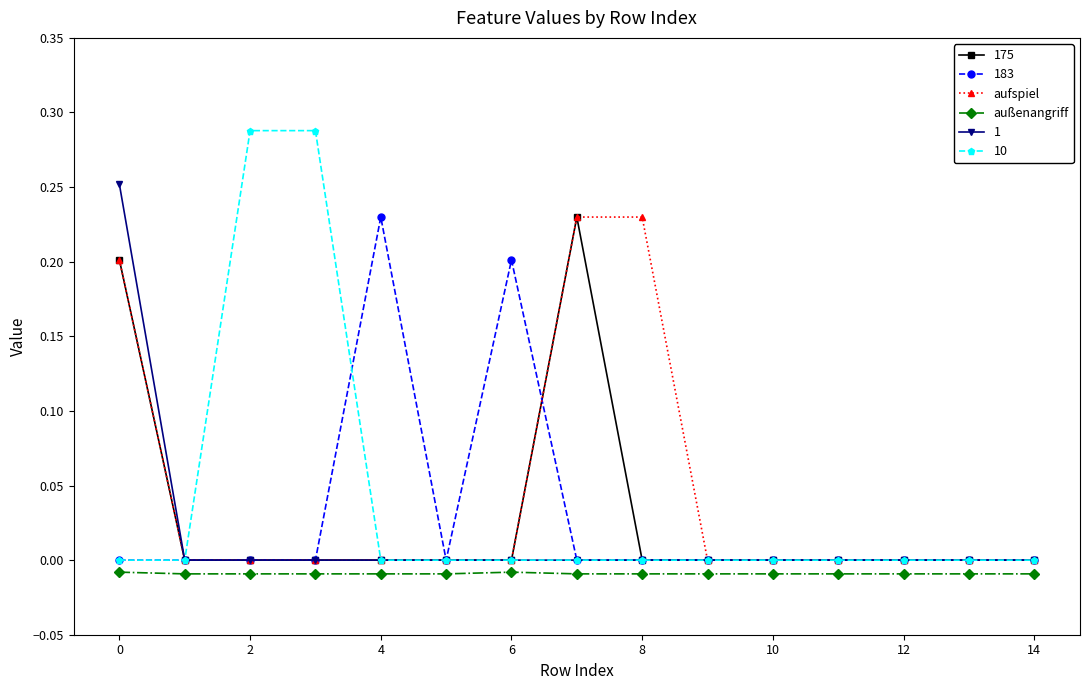

True or false: außenangriff and 10 intersect in this chart.

False